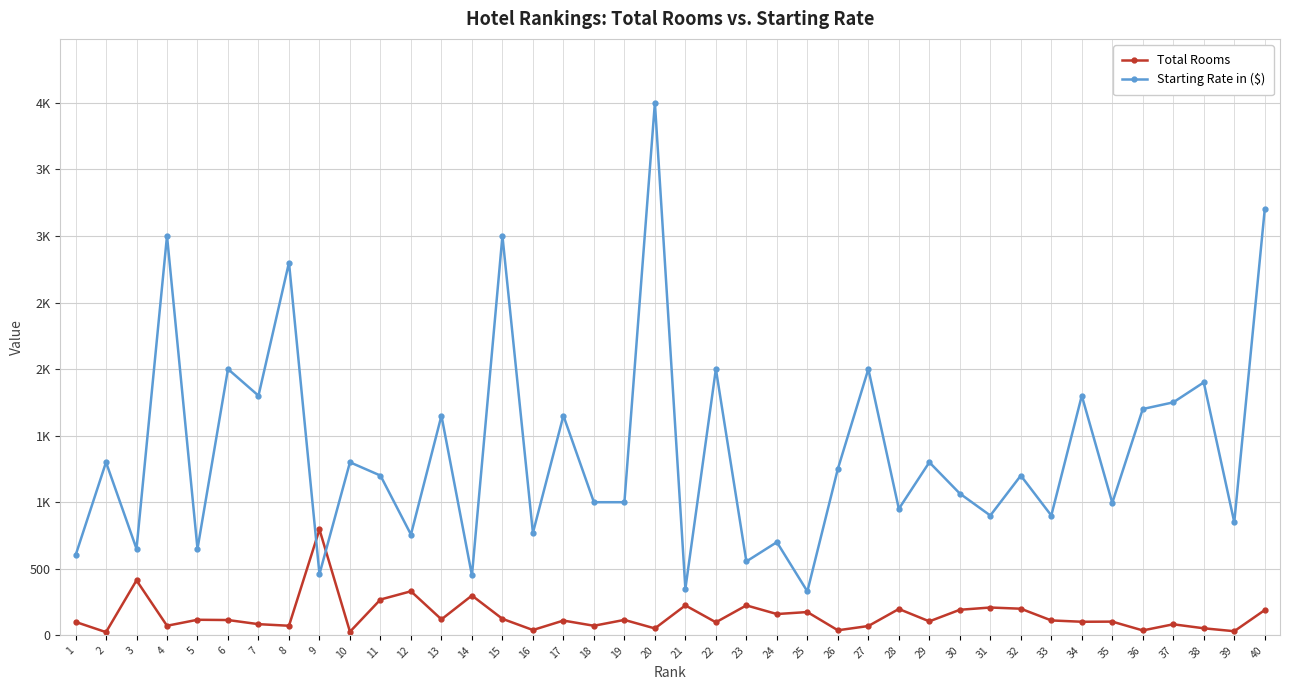

What are all the series names shown in the legend?

Total Rooms, Starting Rate in ($)